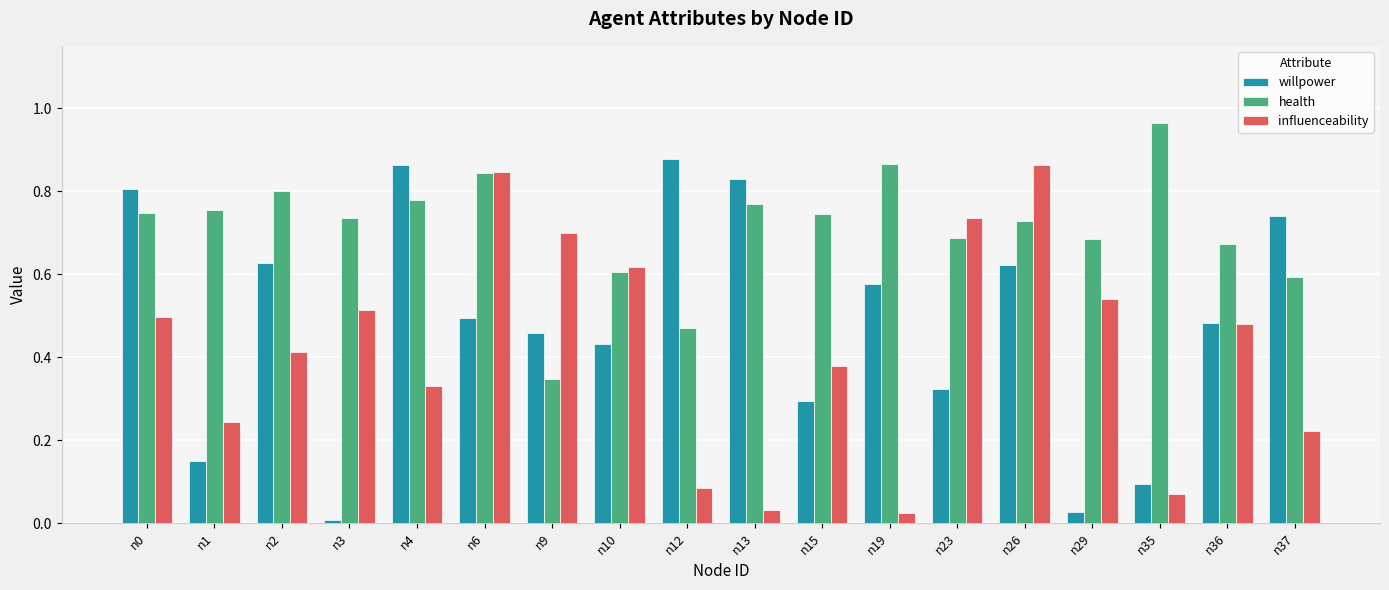

Which category has the highest value in the health series?

n35